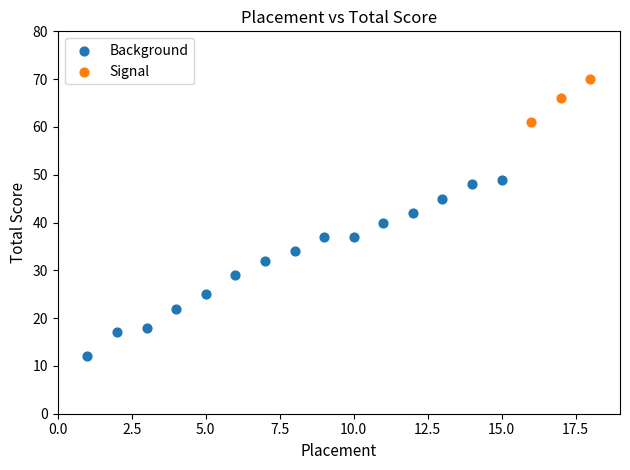

What are all the series names shown in the legend?

Background, Signal